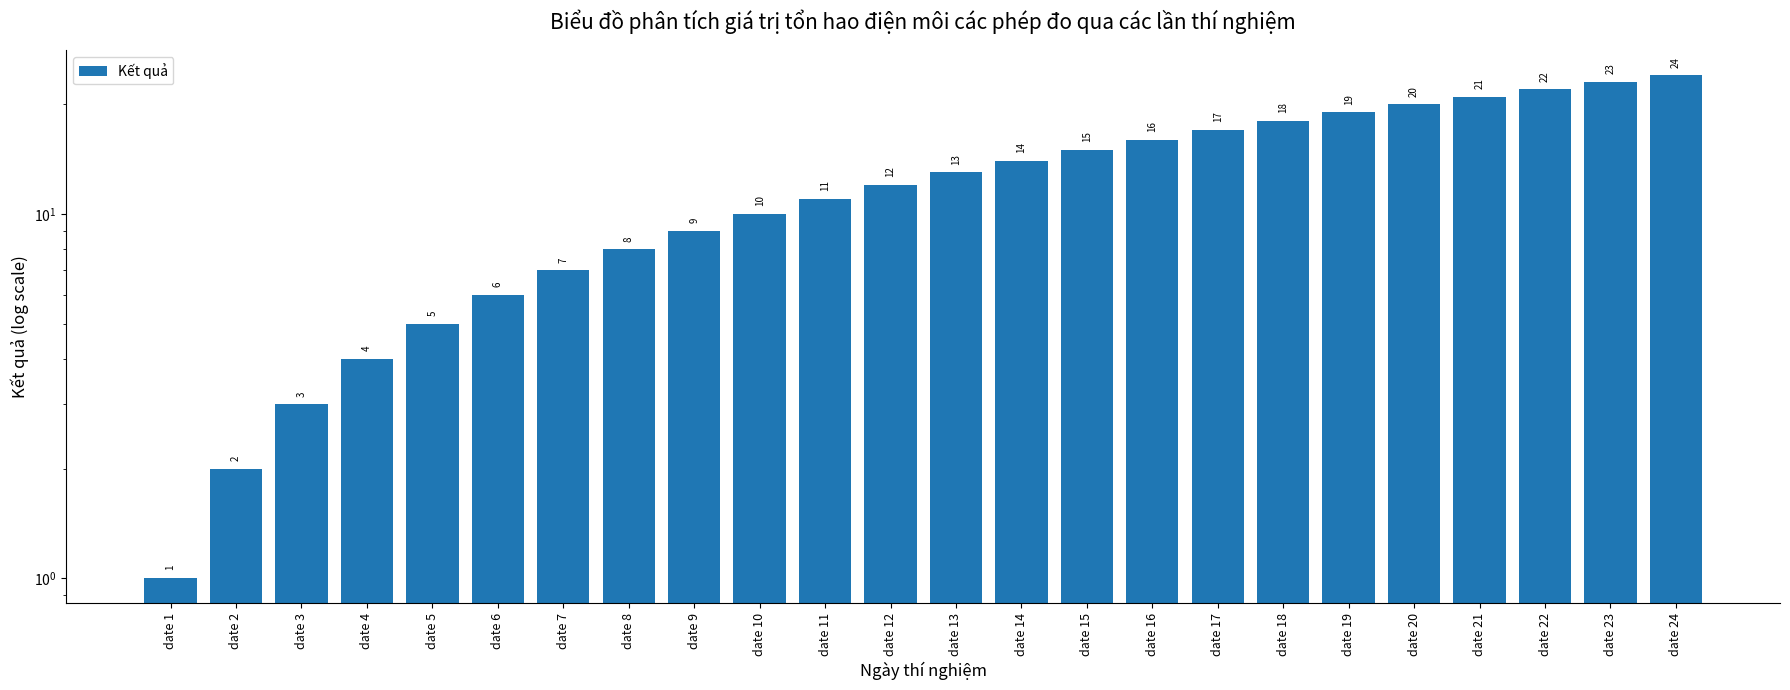

Which category has the highest value across all series?

date 24